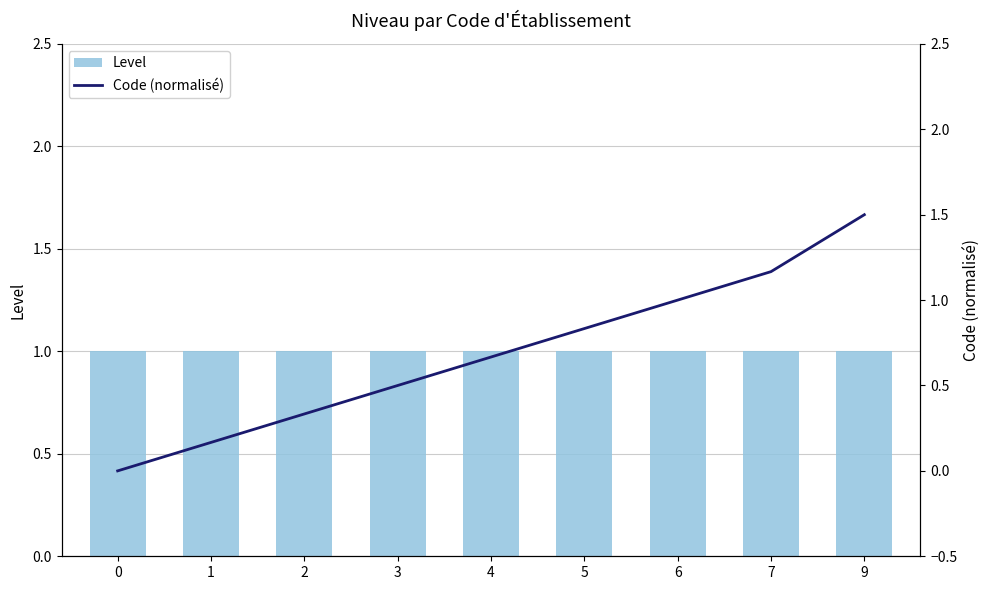

Is the value of Level at 2 greater than the value of Code (normalisé) at 7?

No